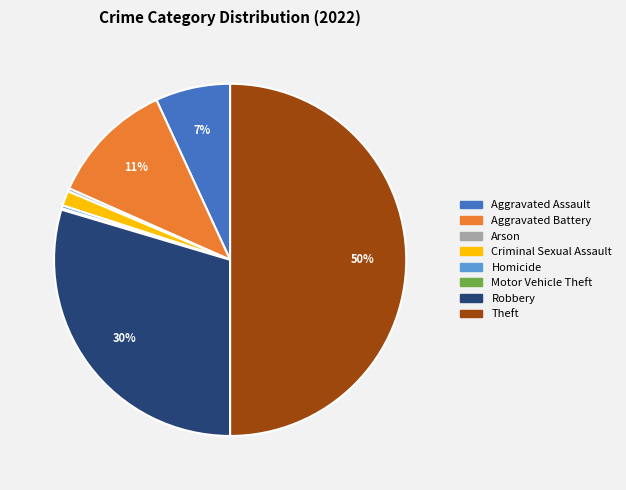

What is the largest slice in the pie chart?

Theft